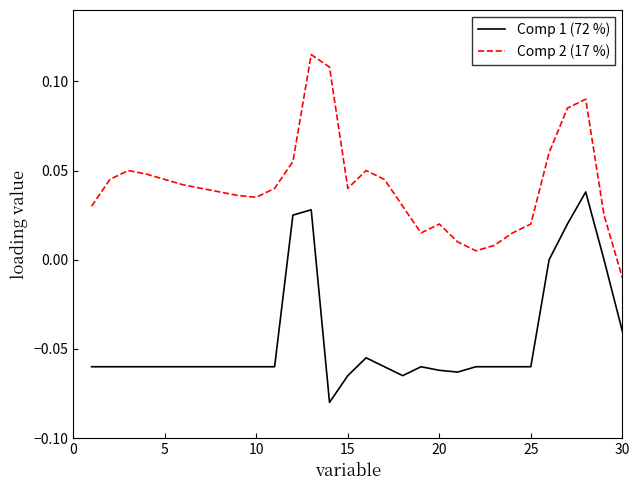

What are all the series names shown in the legend?

Comp 1 (72 %), Comp 2 (17 %)